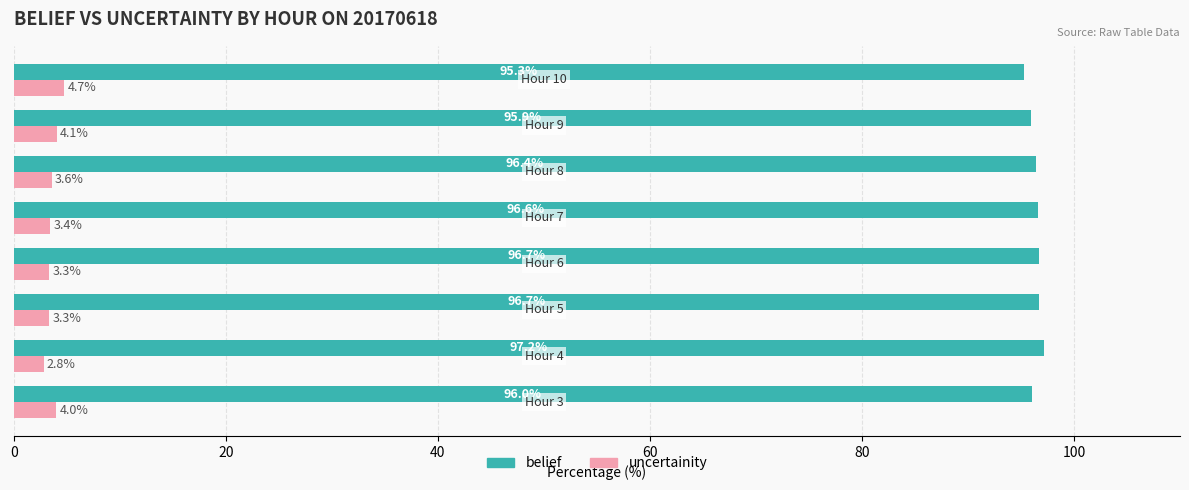

At how many categories does at least one series exceed 18?

8